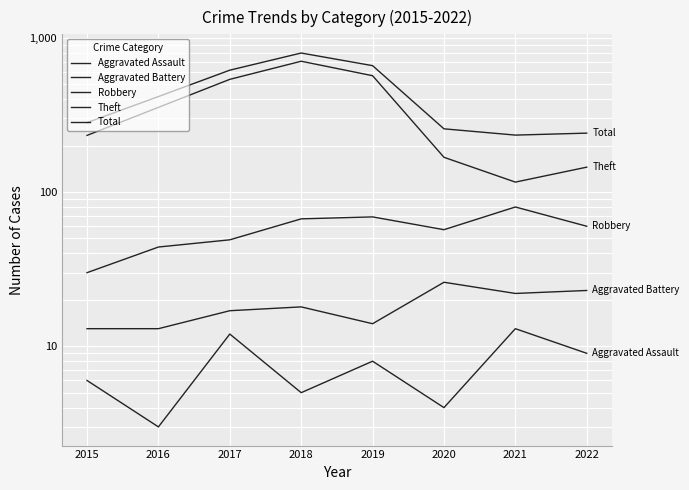

Which category has the highest value in the Total series?

2018